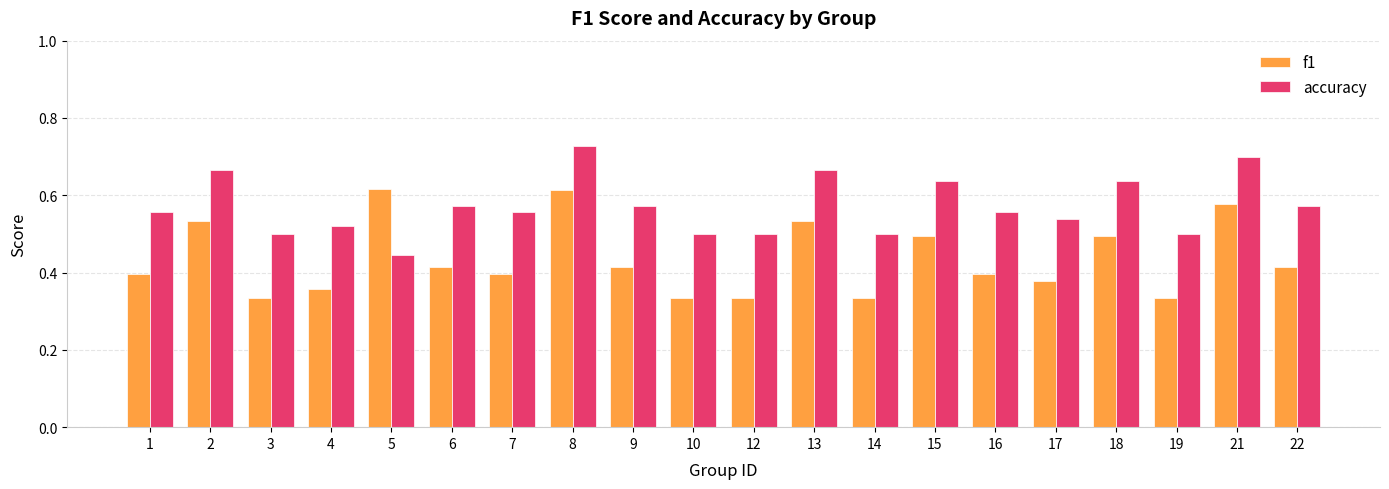

Are the bars horizontal?

No